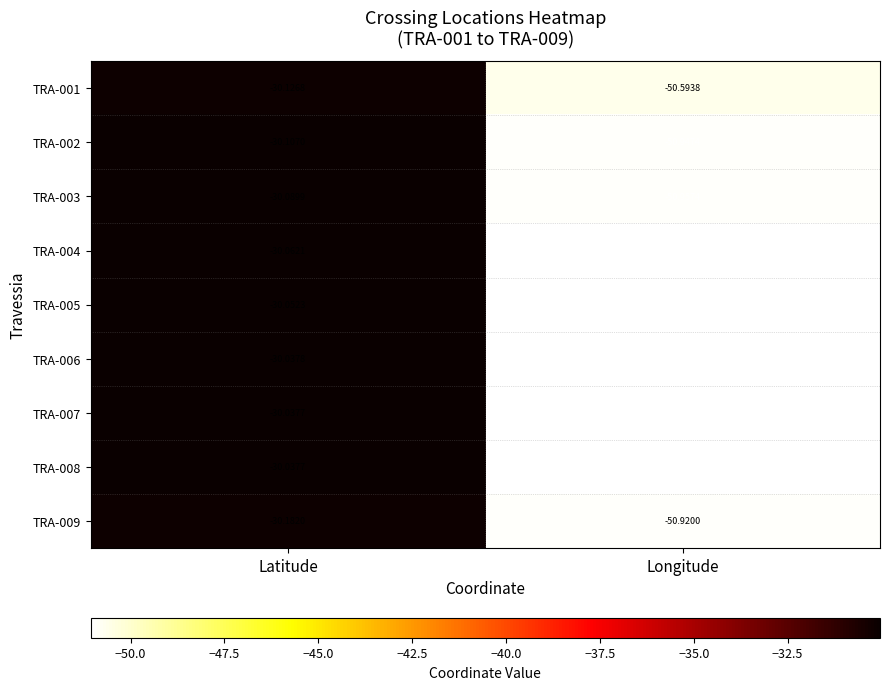

Which series has the largest range (max minus min)?

TRA-008